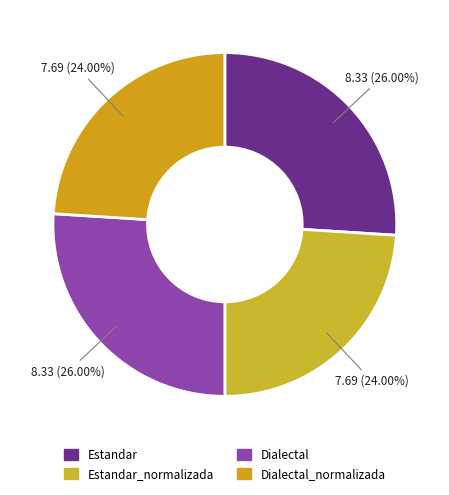

What is the largest slice in the pie chart?

Estandar